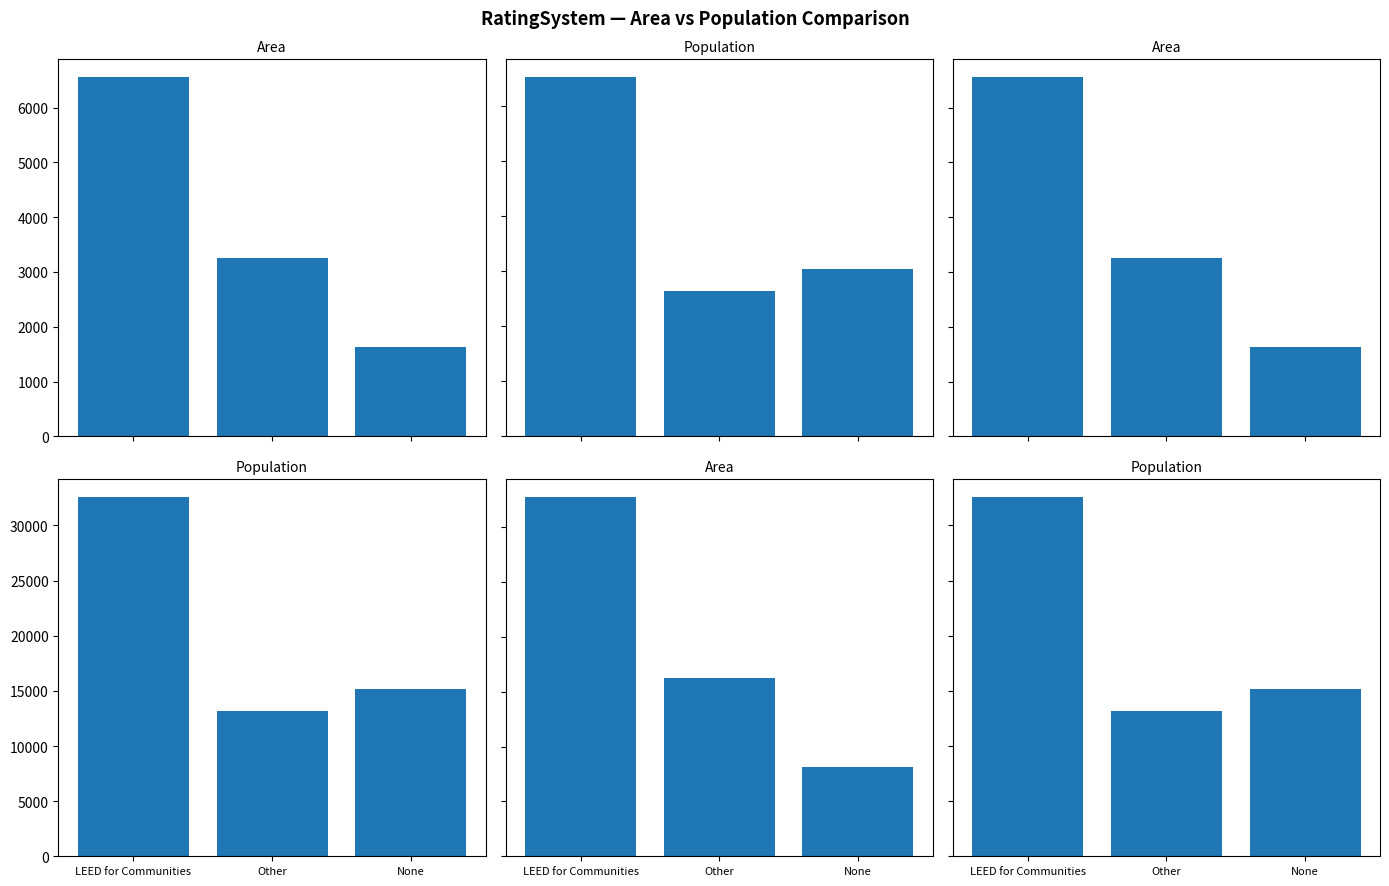

Between None and Other, which is larger?

Other